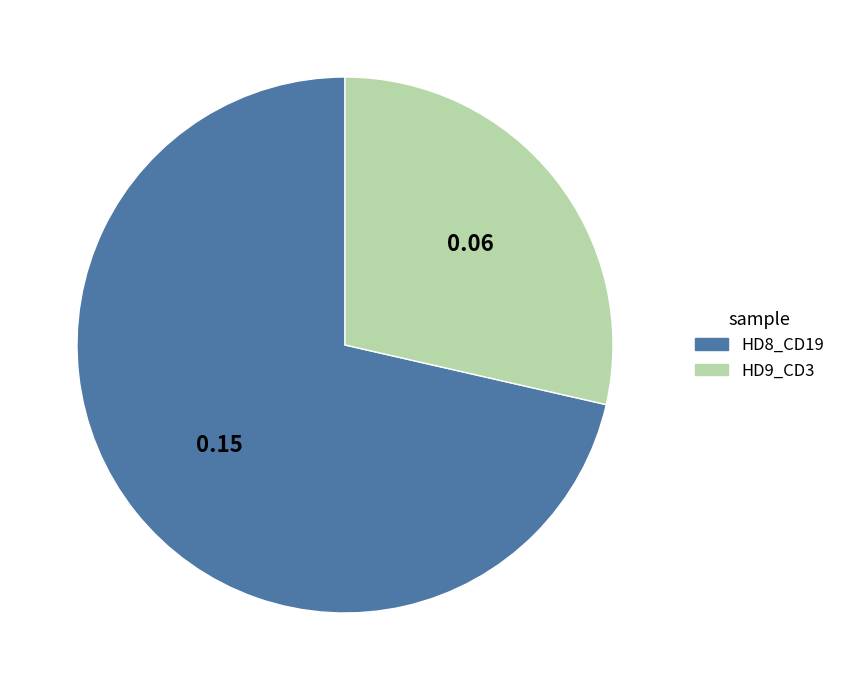

Between HD8_CD19 and HD9_CD3, which is larger?

HD8_CD19